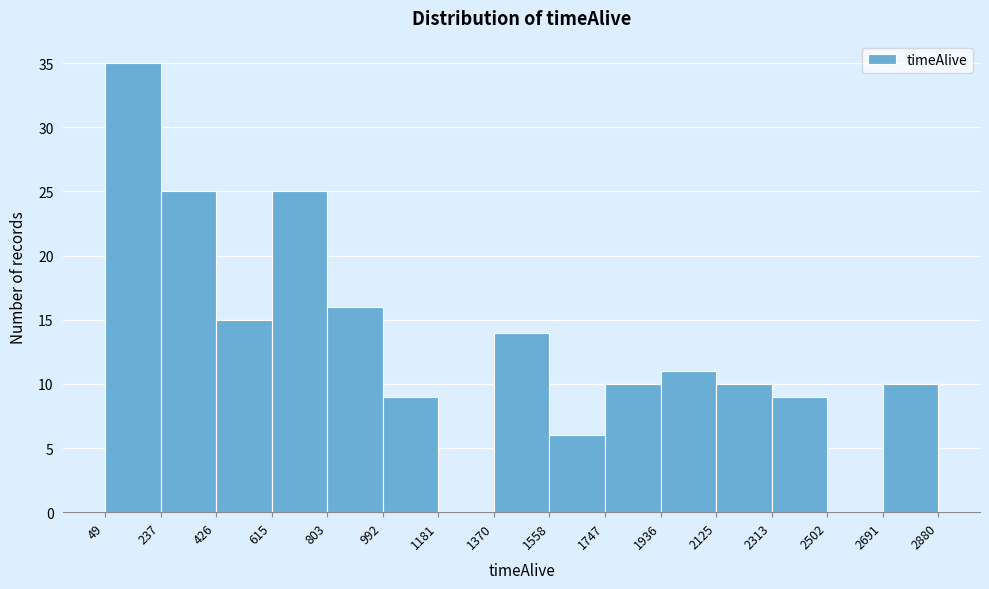

Over which range of the x-axis is the bar tallest?

49 to 237